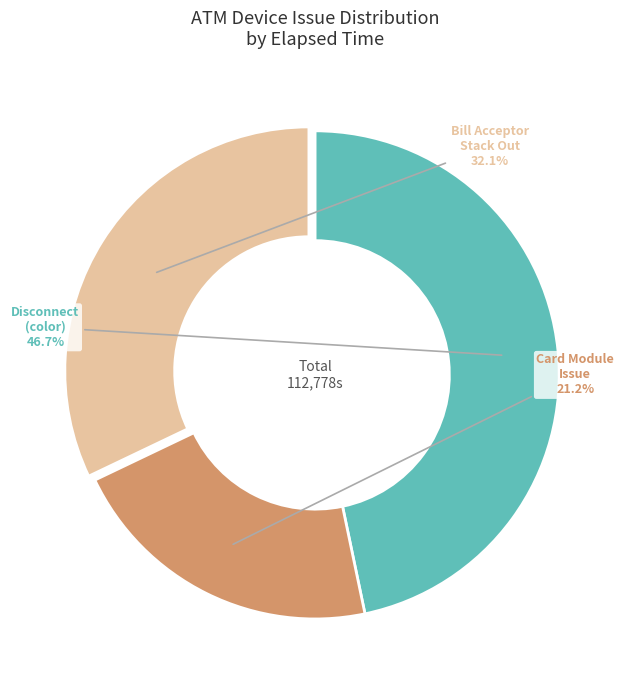

Count the number of slices in the pie.

3